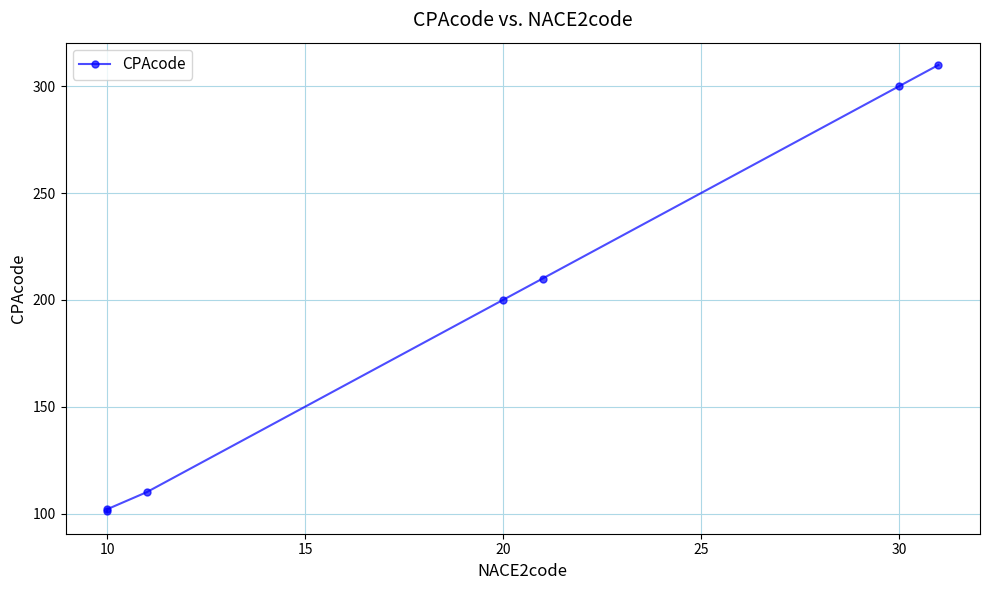

How many data points are less than 200?

3